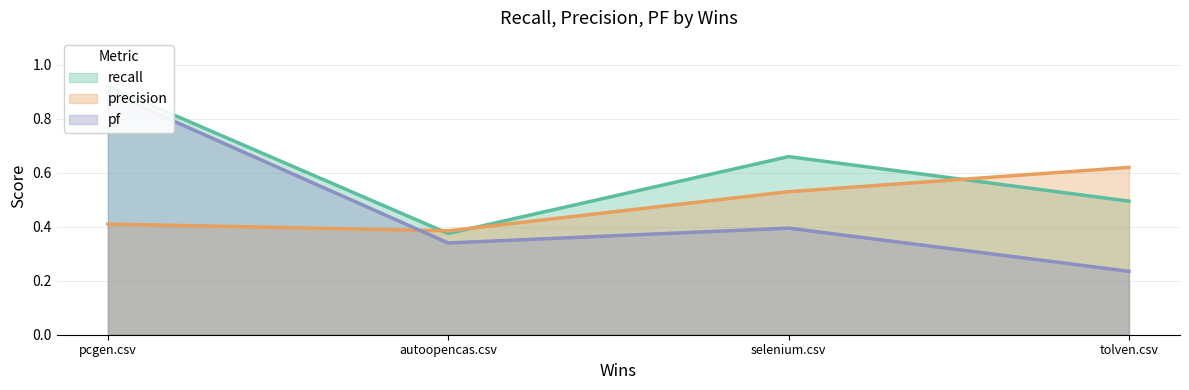

In precision, how many points are lower than both neighbors (excluding endpoints)?

1